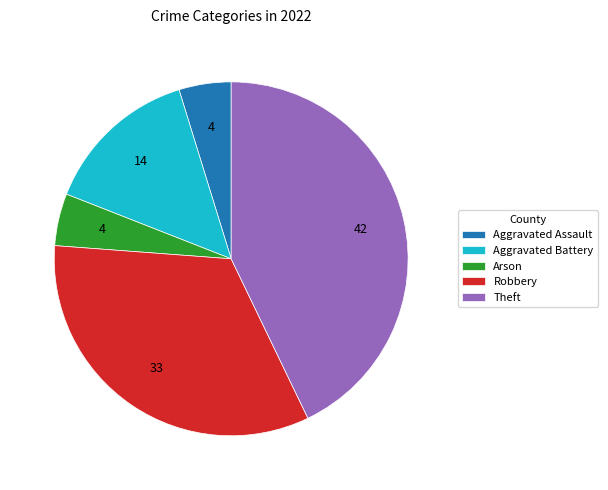

Which category has the biggest portion of the pie?

Theft